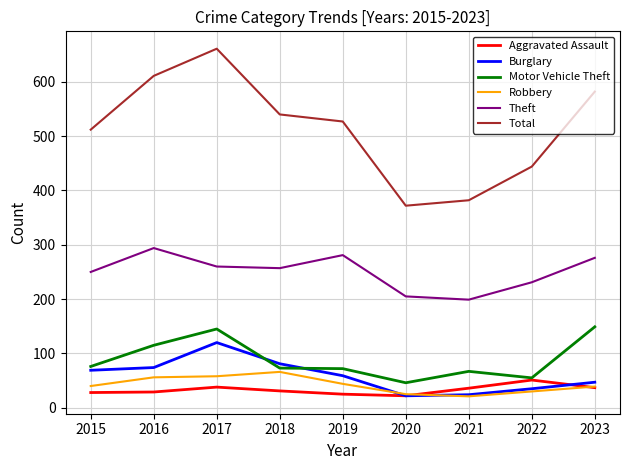

True or false: Total and Motor Vehicle Theft intersect in this chart.

False